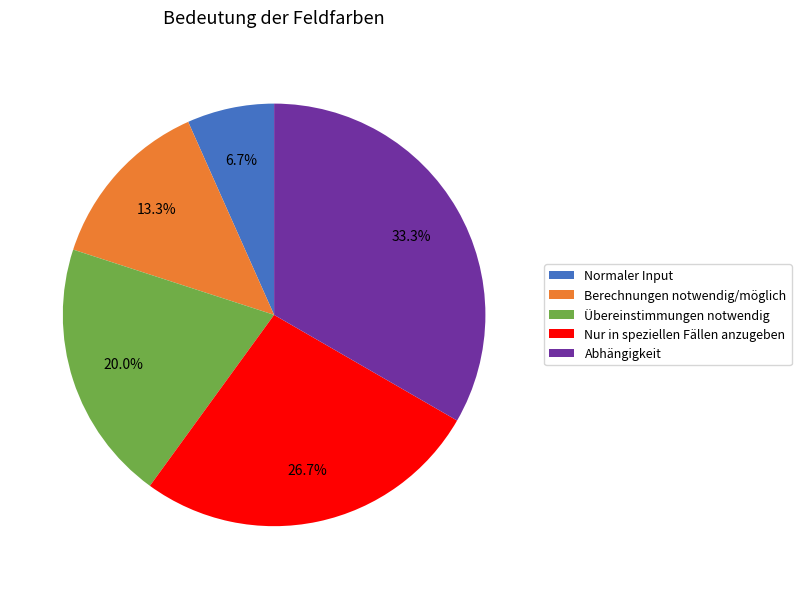

The Übereinstimmungen notwendig slice represents 8% of the pie. True or false?

False